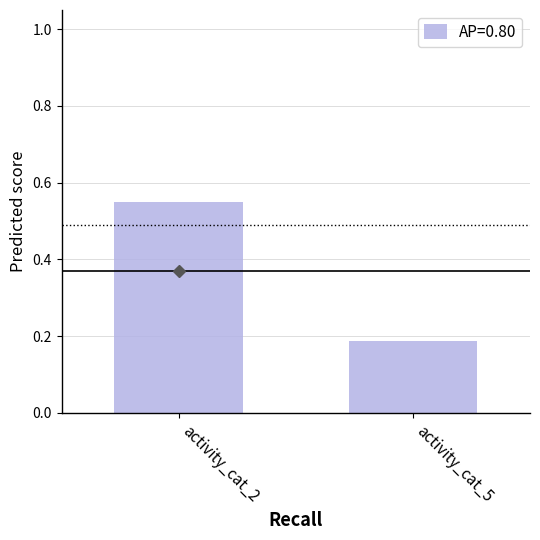

Which label corresponds to the smallest value in the chart?

activity_cat_5